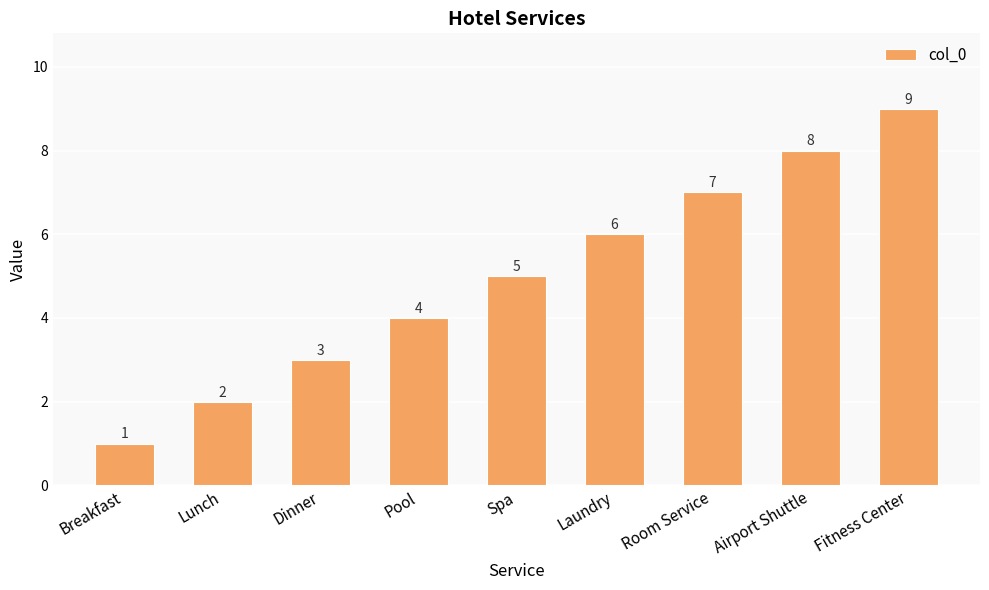

What is the difference between the maximum and minimum values?

8